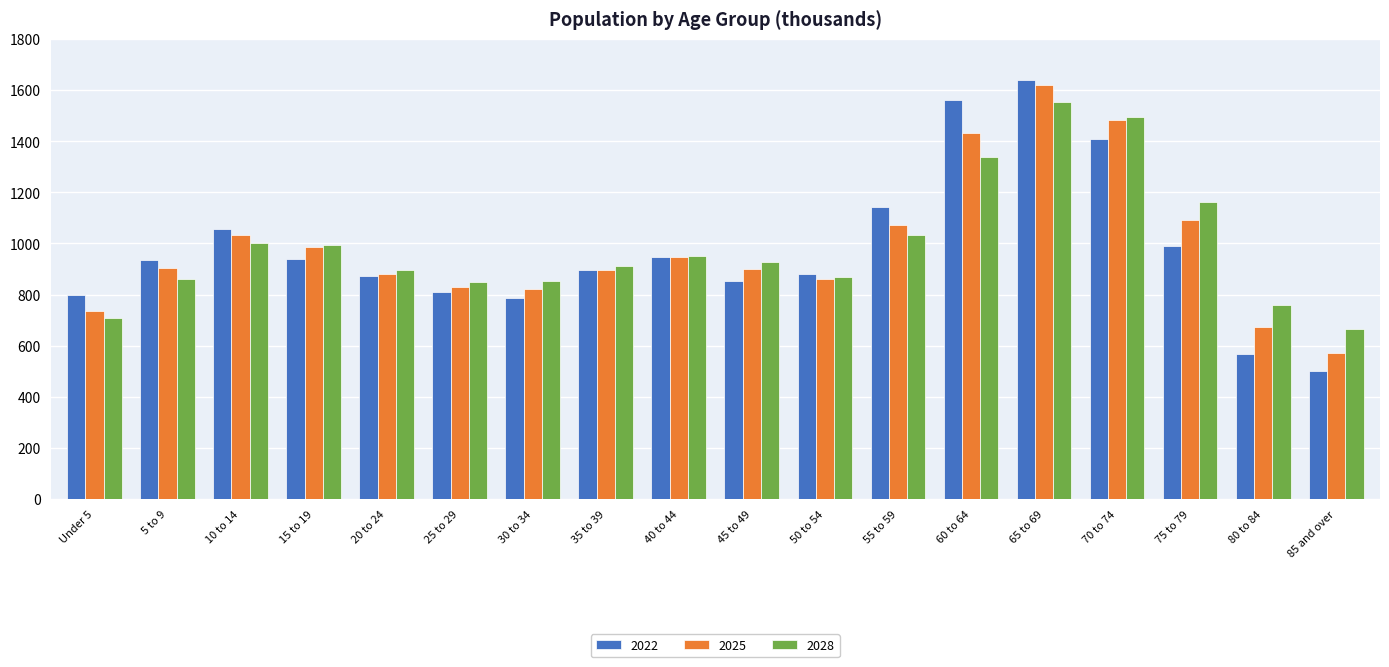

How many groups of bars are there?

18